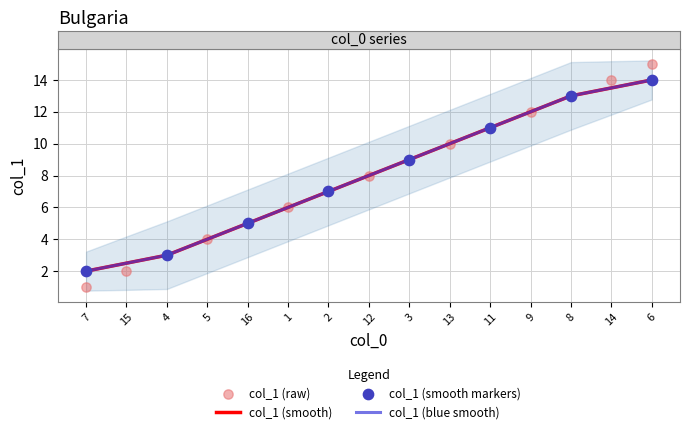

What is the change in value from 4 to 14?

+11